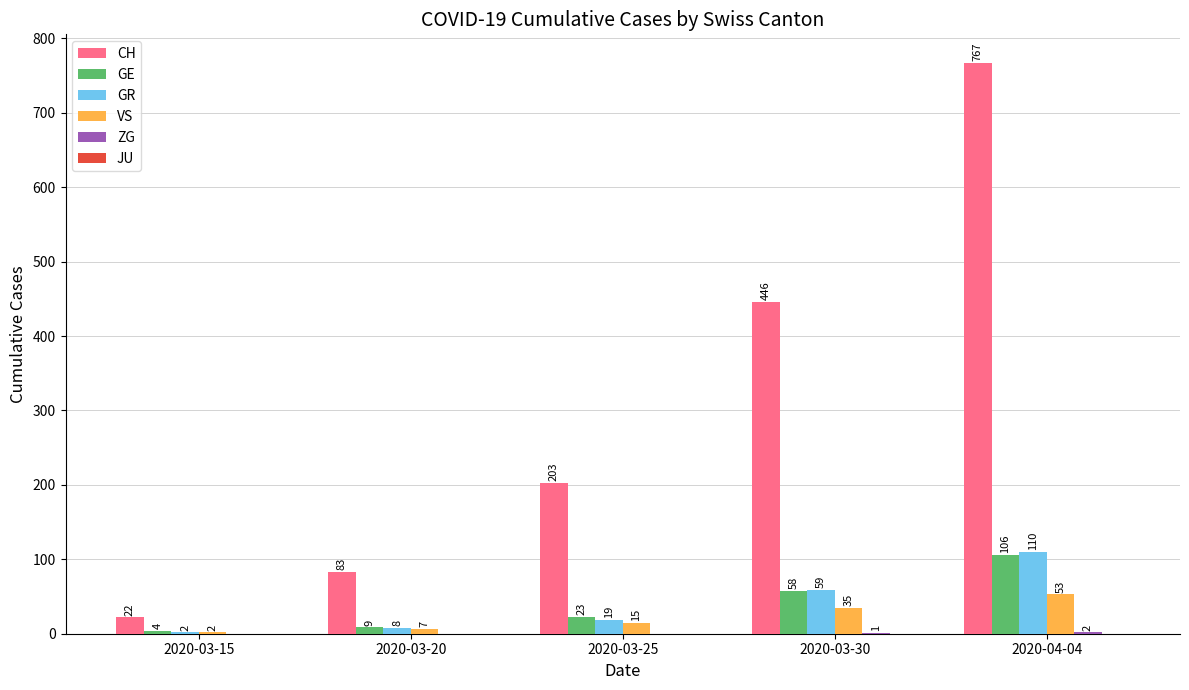

Which category has the highest value in the CH series?

2020-04-04